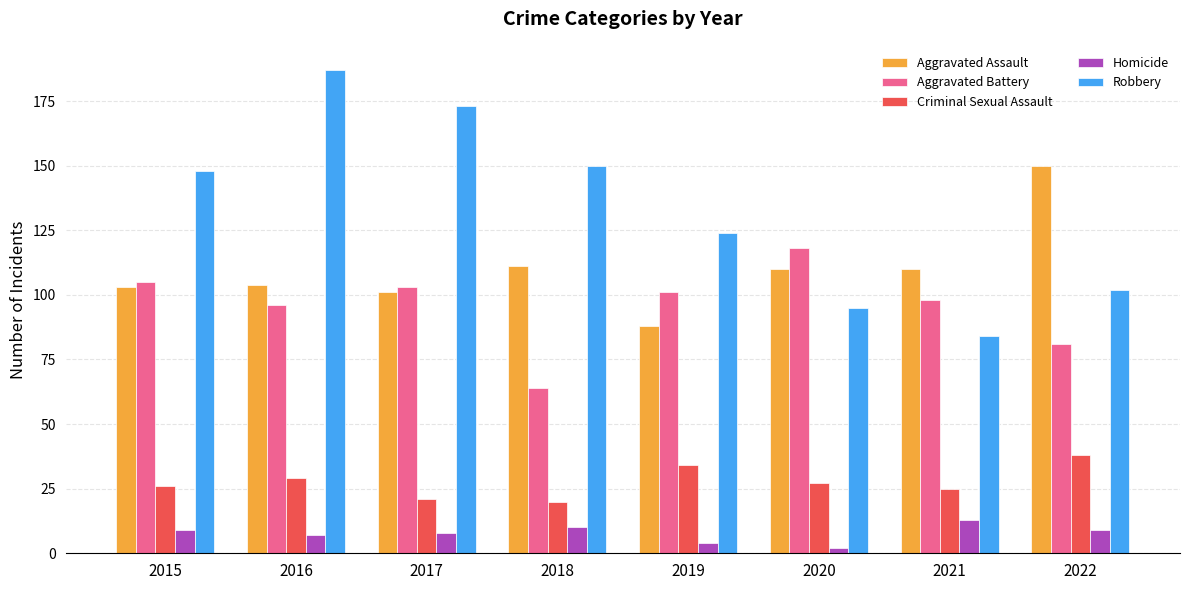

The value of Robbery at 2015 is 200. True or false?

False